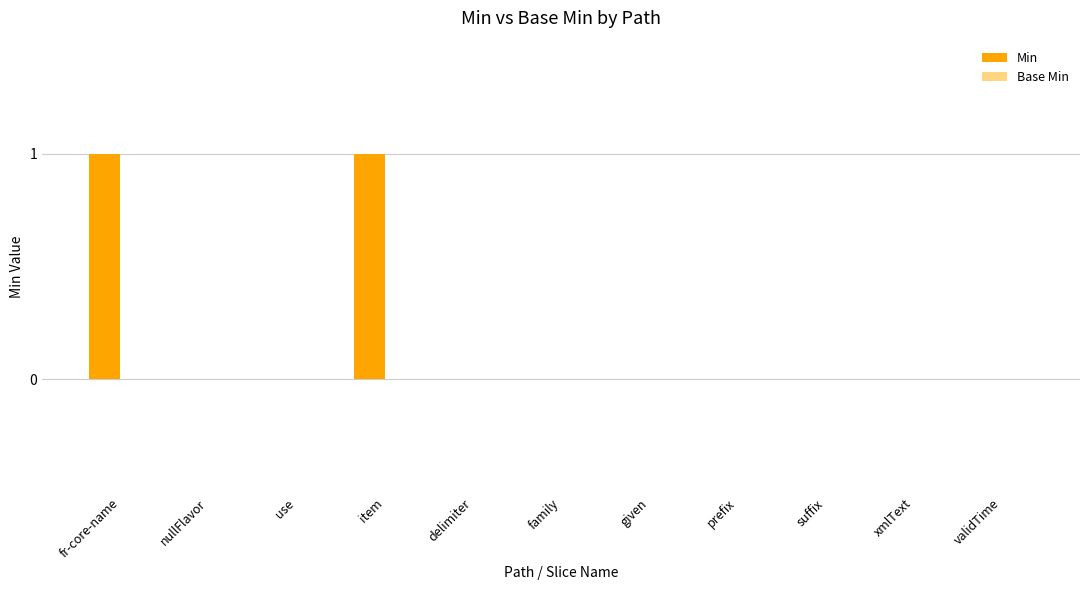

Is it true that the value at use is -1?

False